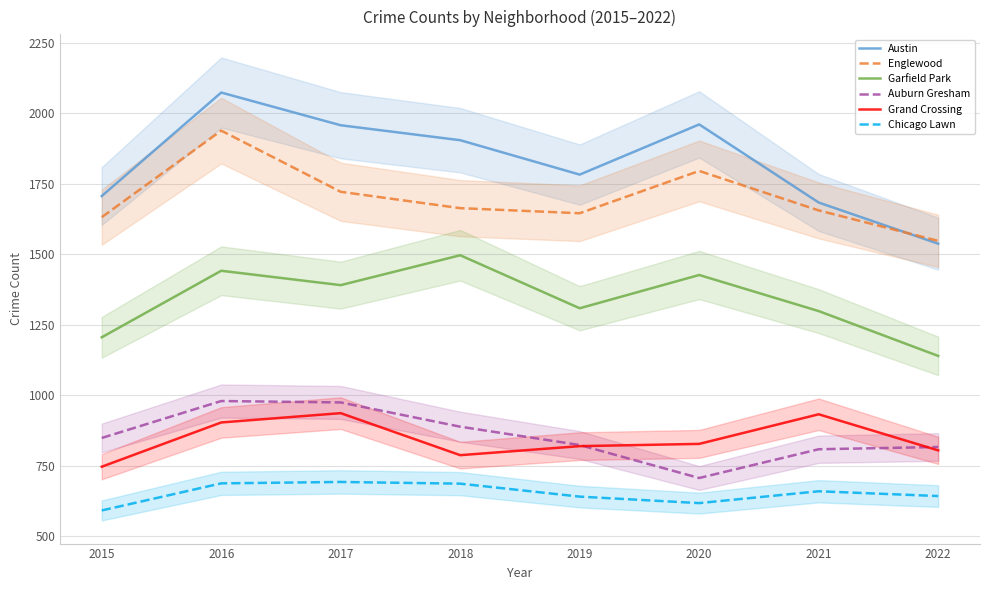

Is this an area chart (filled region under the line)?

No